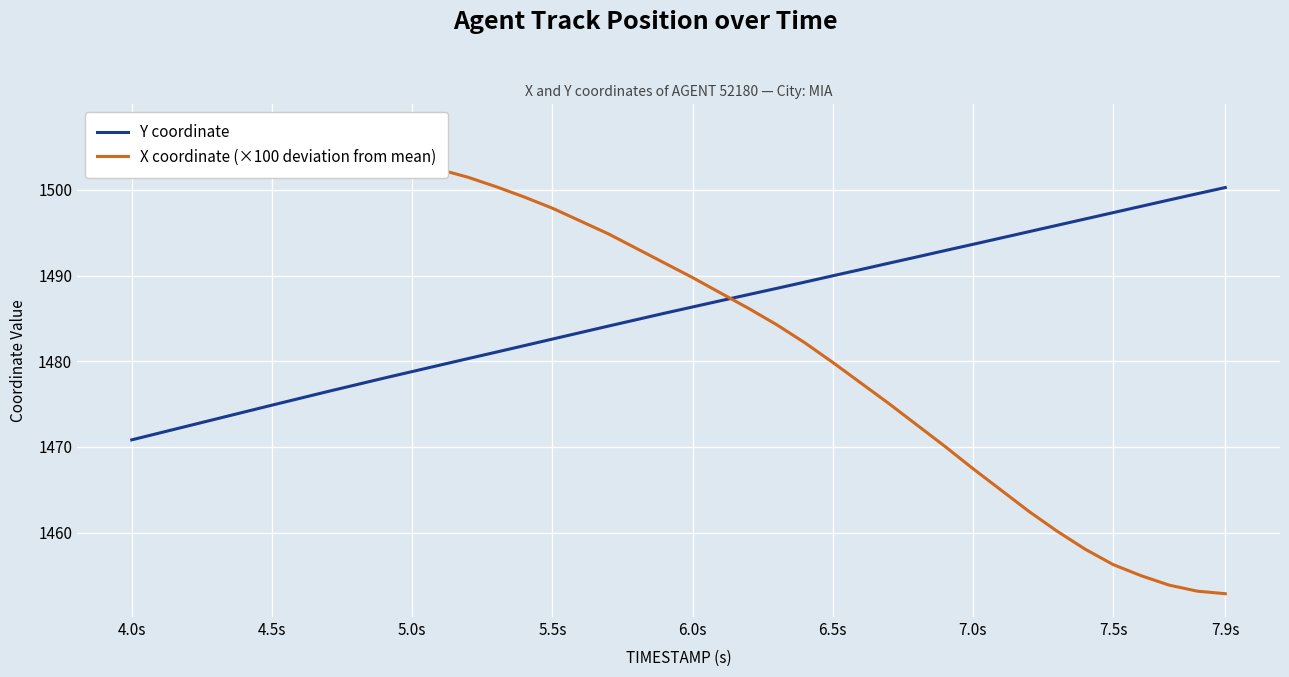

Which series has the largest total across all categories?

X coordinate (×100 deviation from mean)